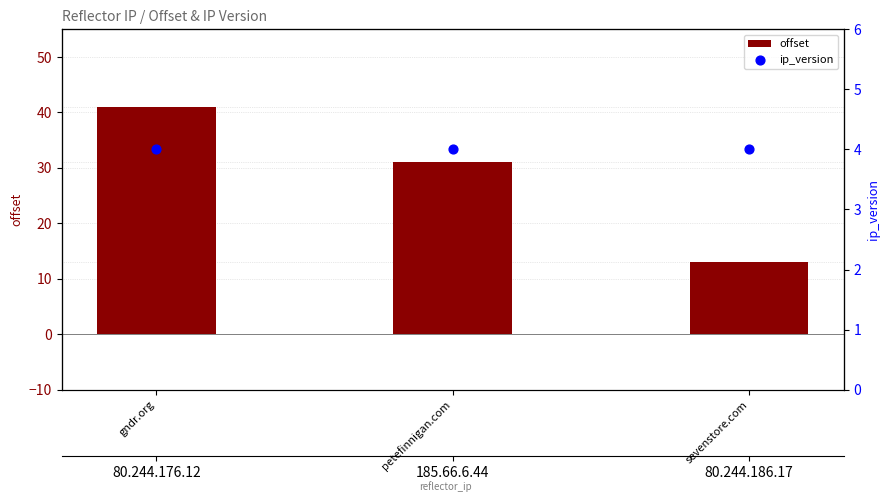

Which series reaches the maximum Y coordinate?

offset